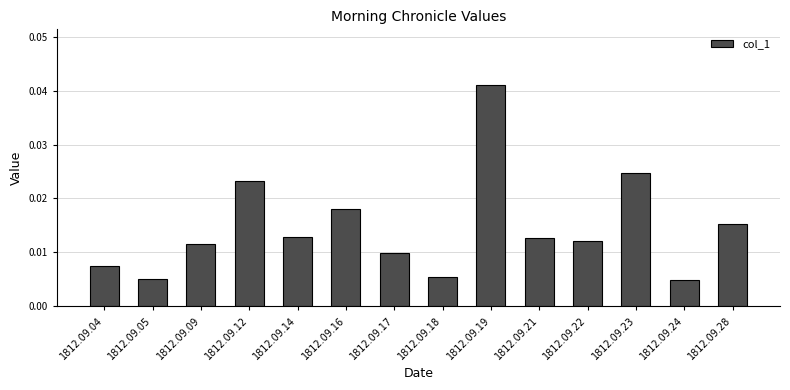

Between 1812.09.17 and 1812.09.14, which is larger?

1812.09.14